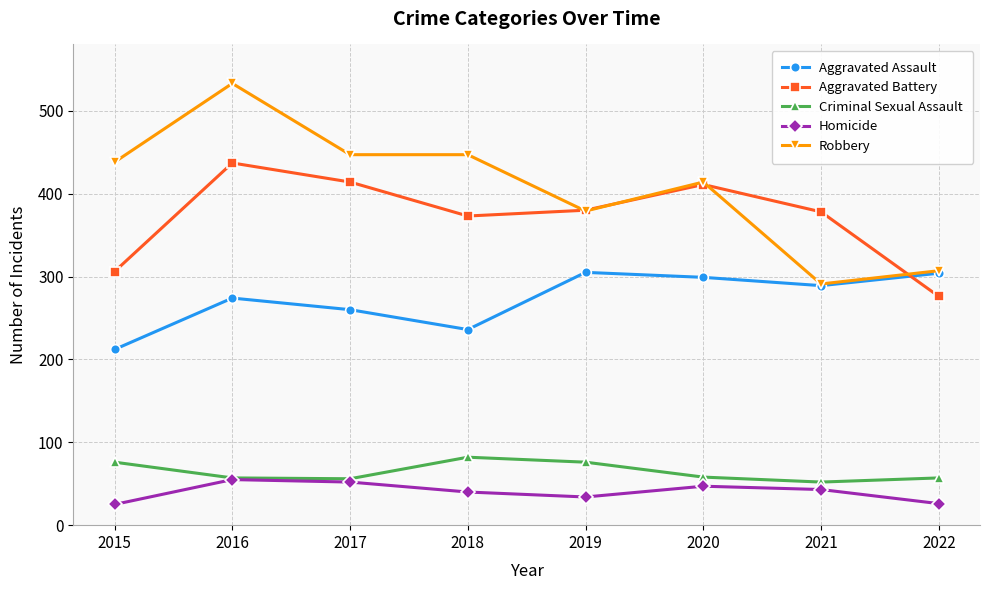

At which label does Aggravated Battery reach its peak?

2016